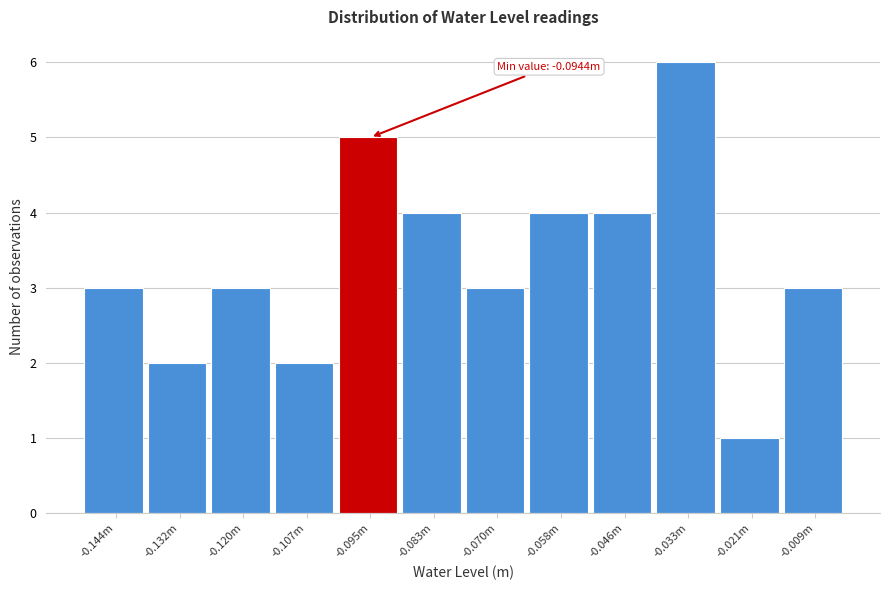

Reading left to right, list all the values displayed in this chart.

3	2	3	2	5	4	3	4	4	6	1	3